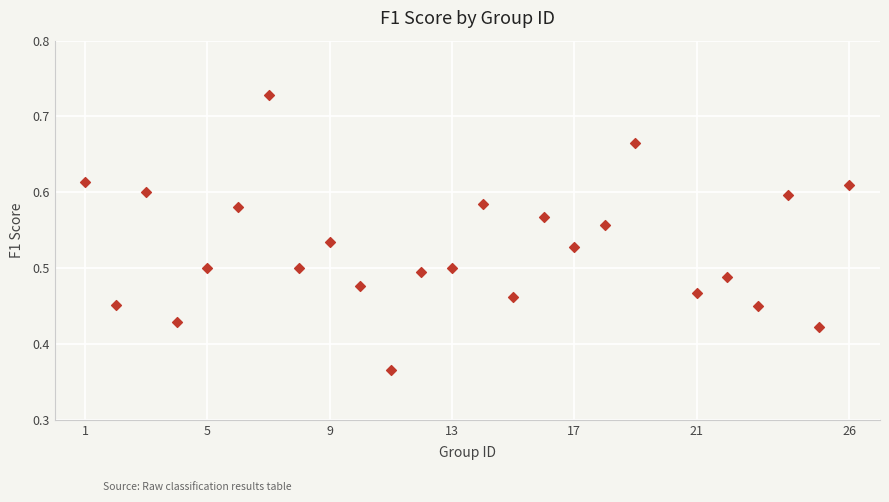

What is the range of X values (max minus min)?

25.0